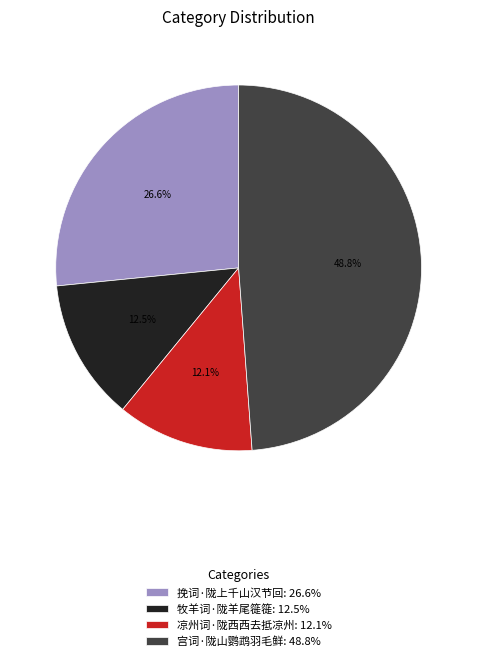

Does any single category account for the majority?

No